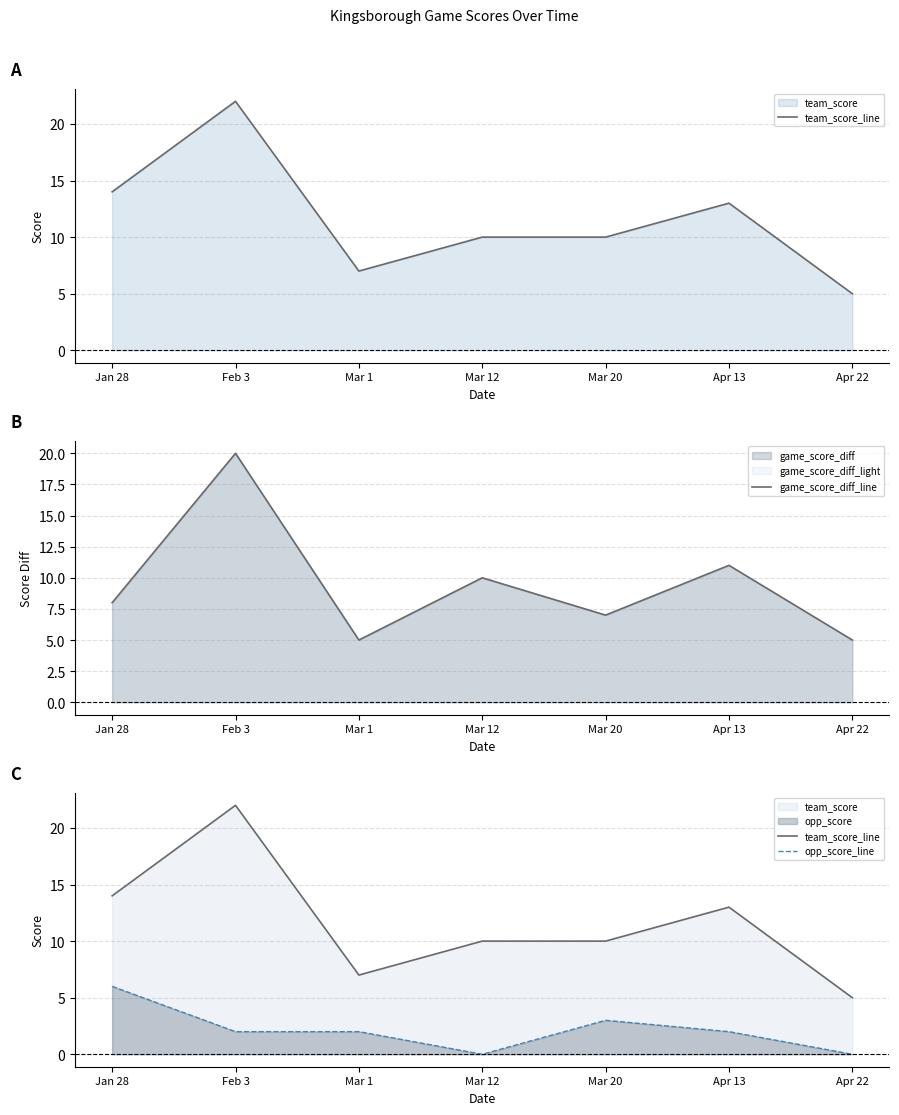

What is the difference between the second highest and second lowest values in the opp_score_line series?

3